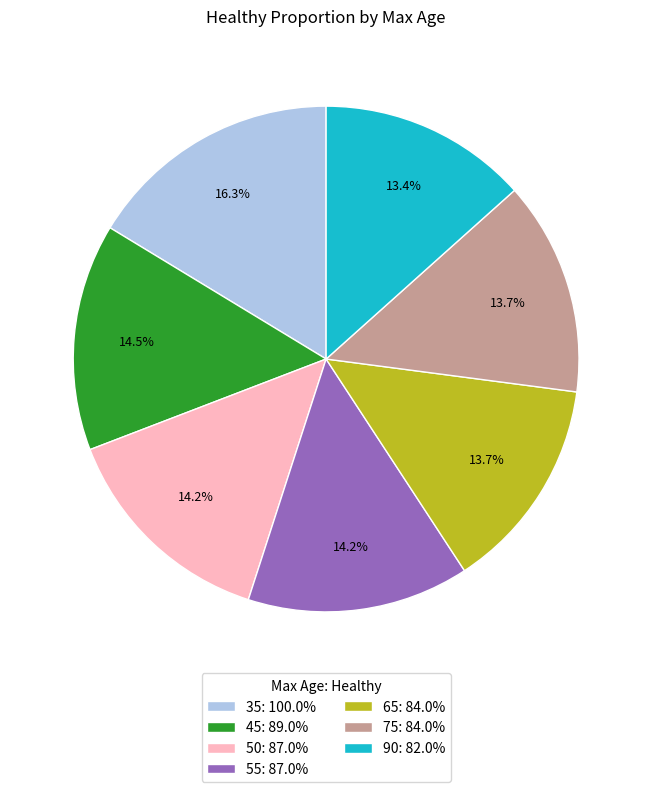

How many segments does this pie chart have?

7